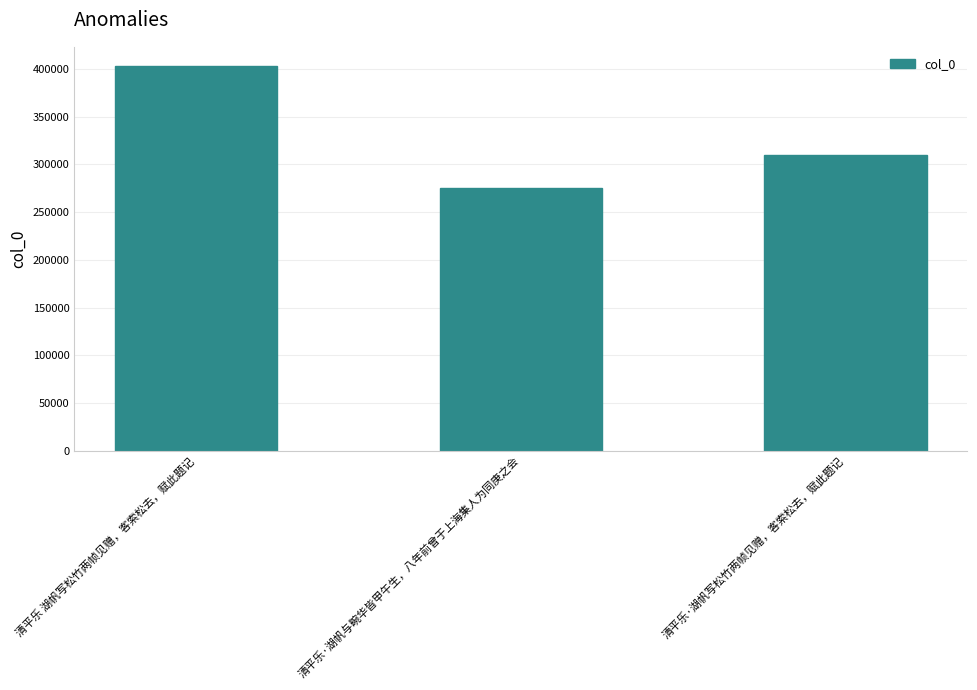

Reading right to left, extract all data points from this chart.

清平乐·湖帆写松竹两帧见赠，客索松去，赋此题记=309496	清平乐·湖帆与畹华皆甲午生，八年前曾于上海集人为同庚之会=275606	清平乐 湖帆写松竹两帧见赠，客索松去，赋此题记=402985